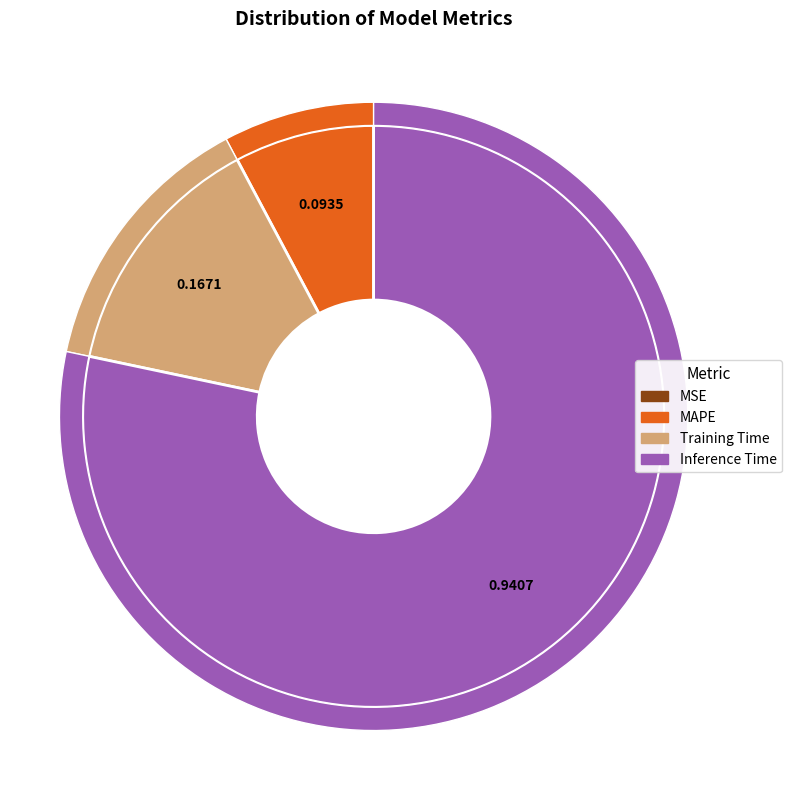

To the nearest percent, what is the average slice percentage?

25%